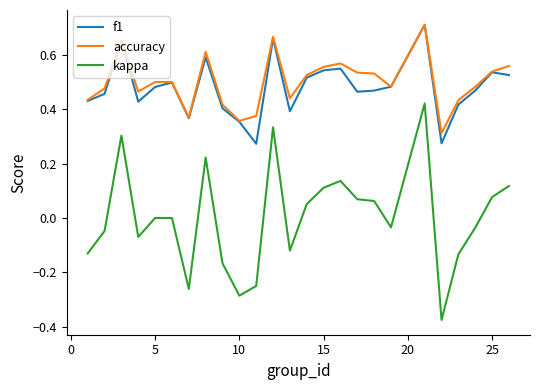

True or false: f1 and kappa cross at least once.

False